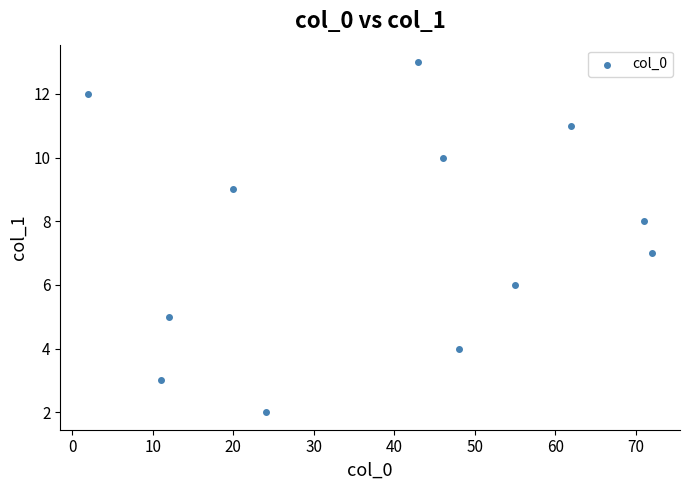

What is the range of X values (max minus min)?

70